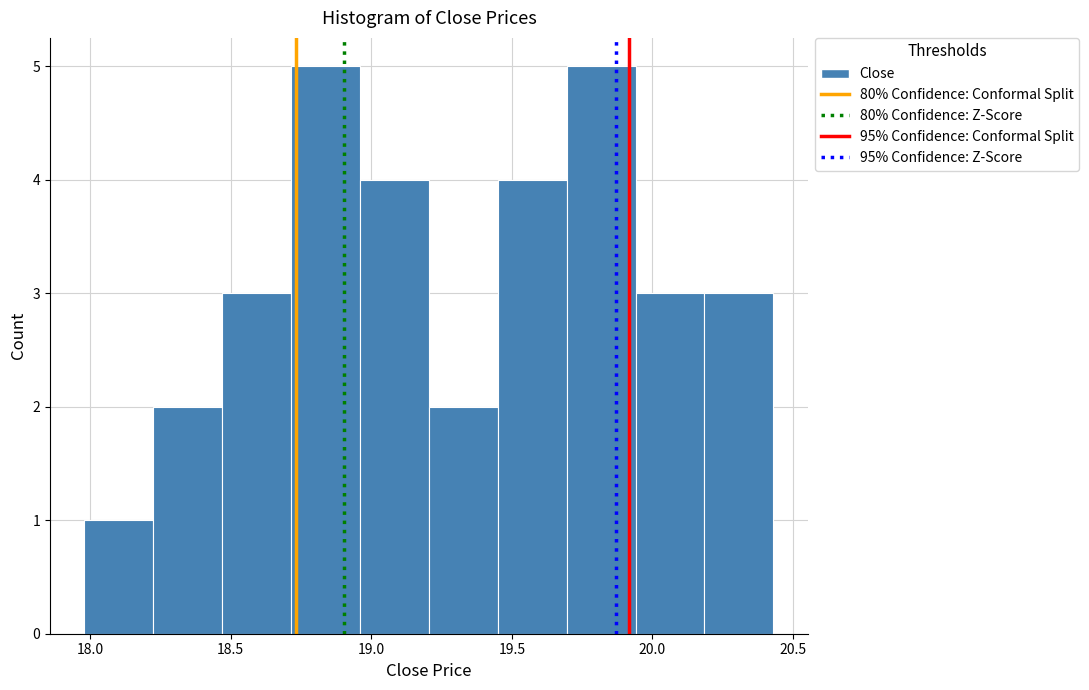

How tall is the bar that spans 19.205 to 19.450 on the x-axis? Neither the bar edges nor the heights are printed on the chart, so give them approximately, as read against the axes.

2